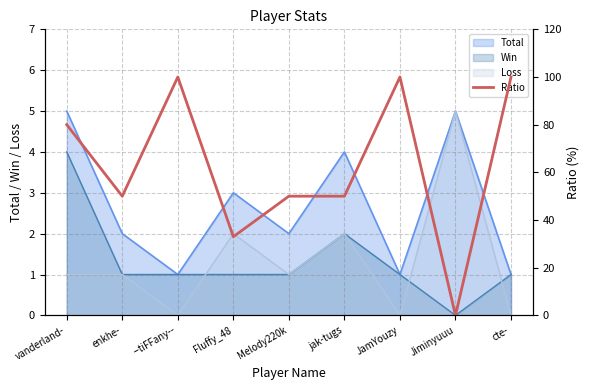

What is the ratio of the value at Fluffy_48 to the value at enkhe-?

0.7